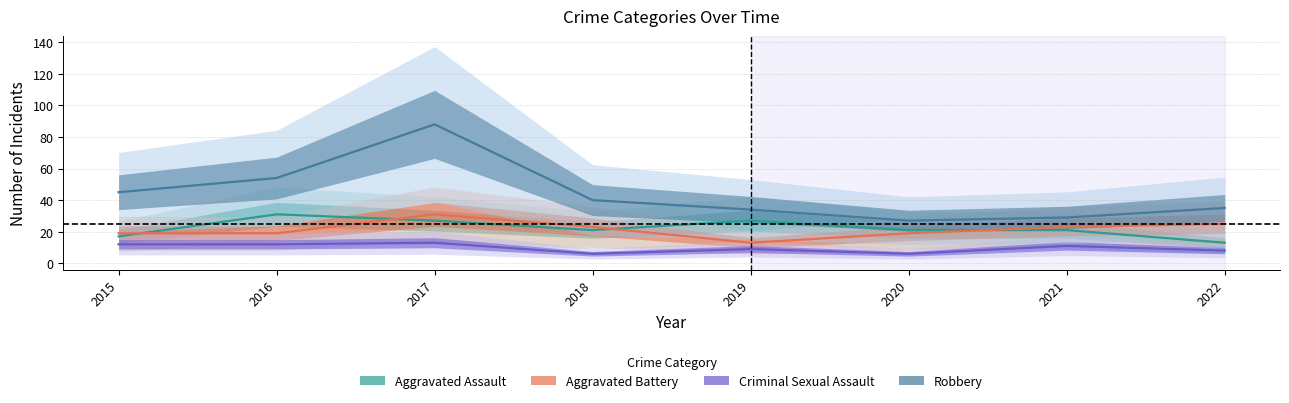

At which category is the sum across all series the highest?

2017